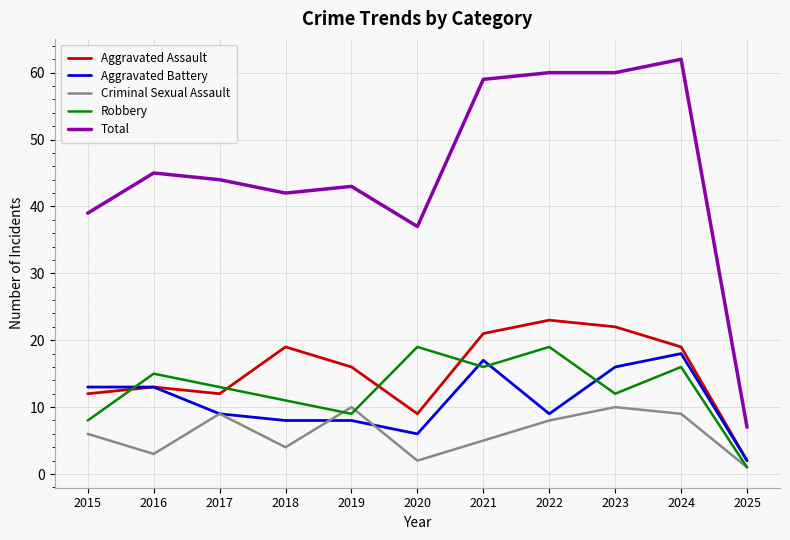

What is the difference between the second highest and minimum values in the Aggravated Battery series?

15